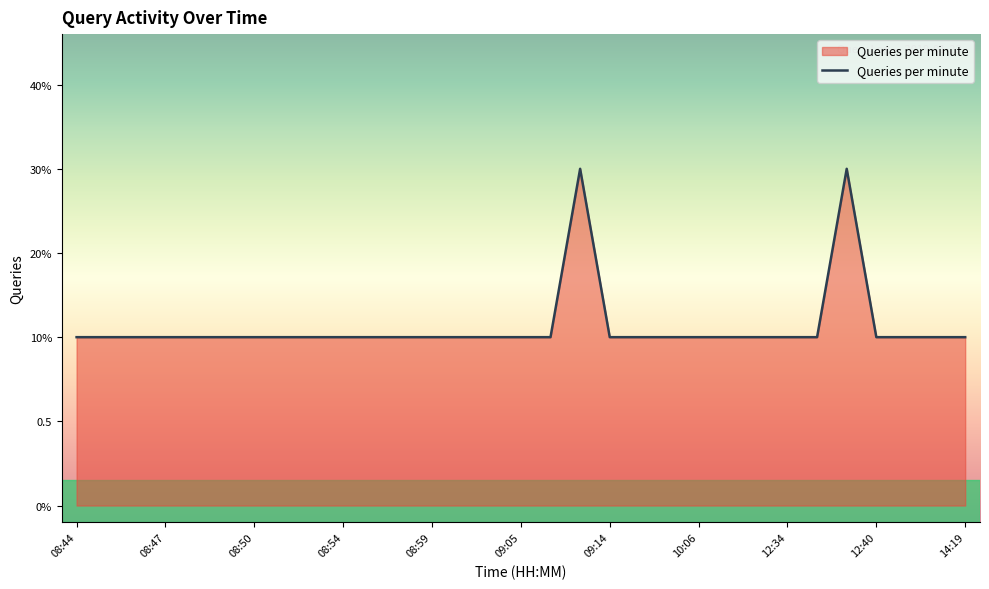

Which label corresponds to the largest value in the chart?

17